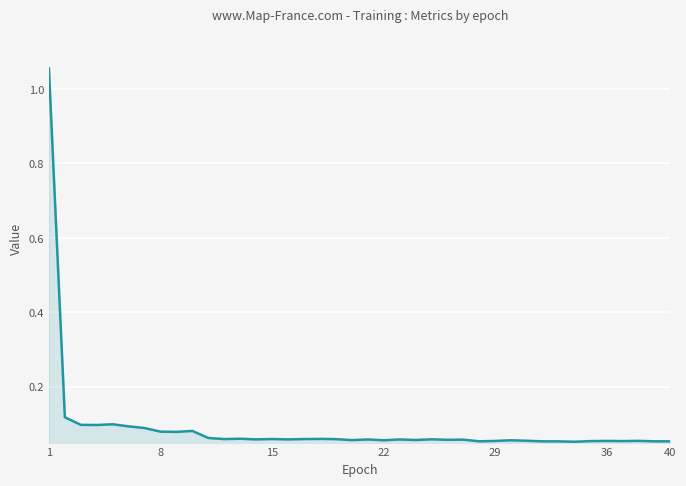

Does the chart display data point markers on the line(s)?

No